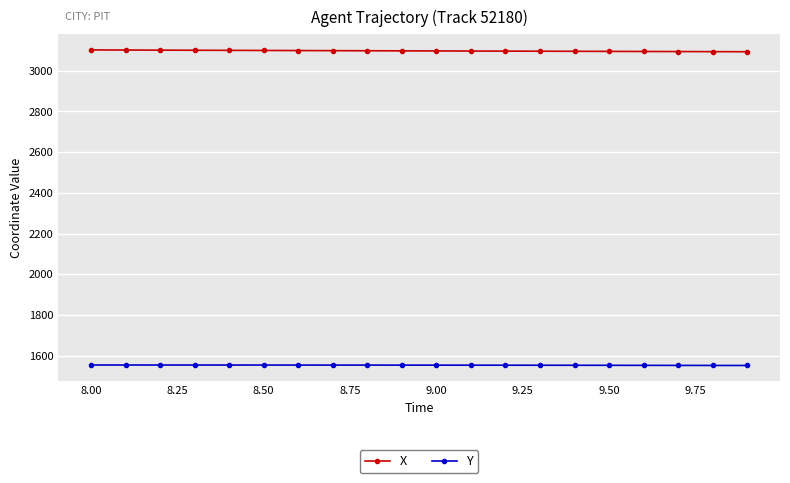

How many data points in Y are above 1553?

12